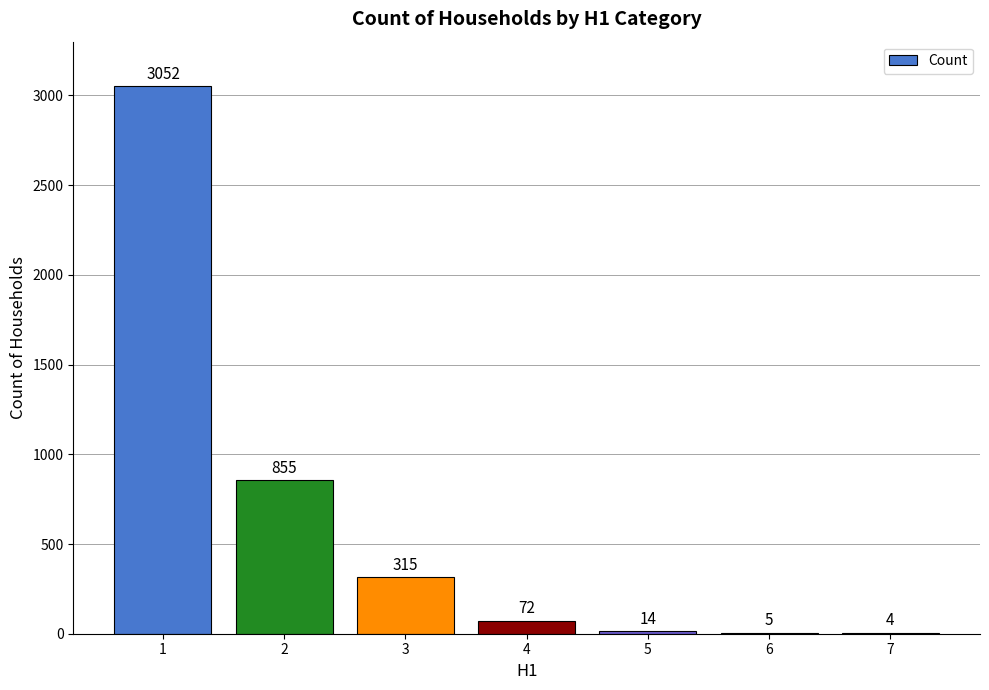

What is the sum of all values?

4317